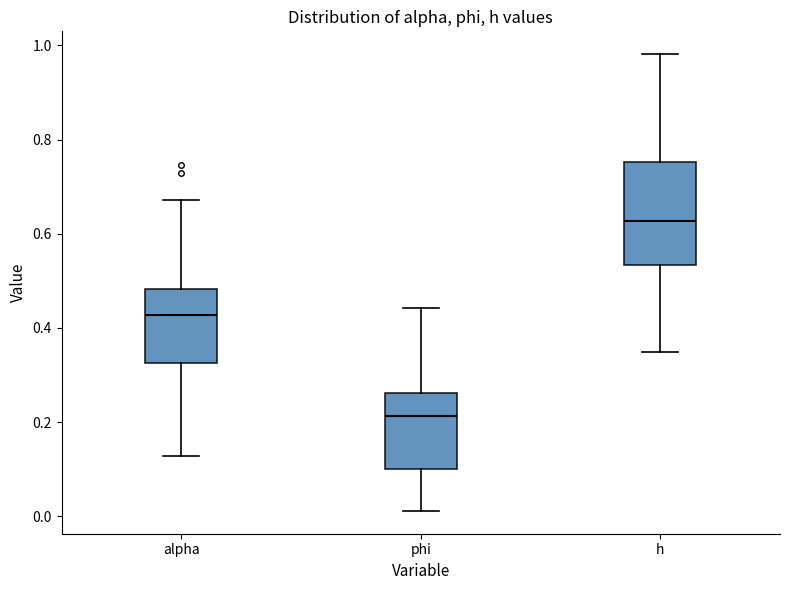

Which box has the highest median line?

h